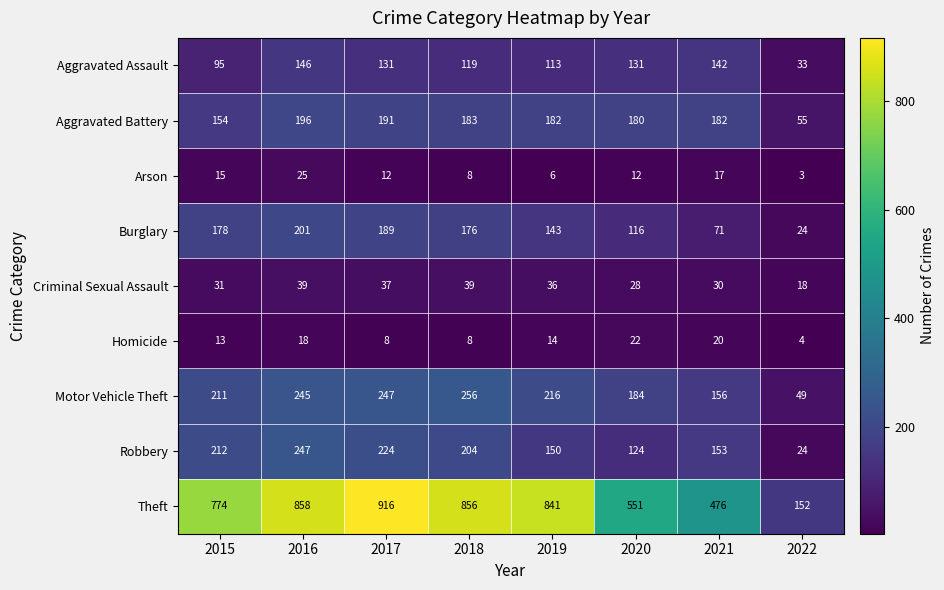

What is the total value across all series at 2018?

1849